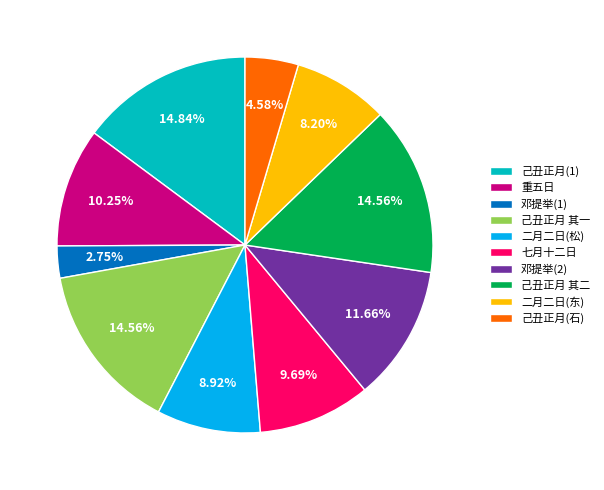

What is the smallest slice in the pie chart?

邓提举(1)